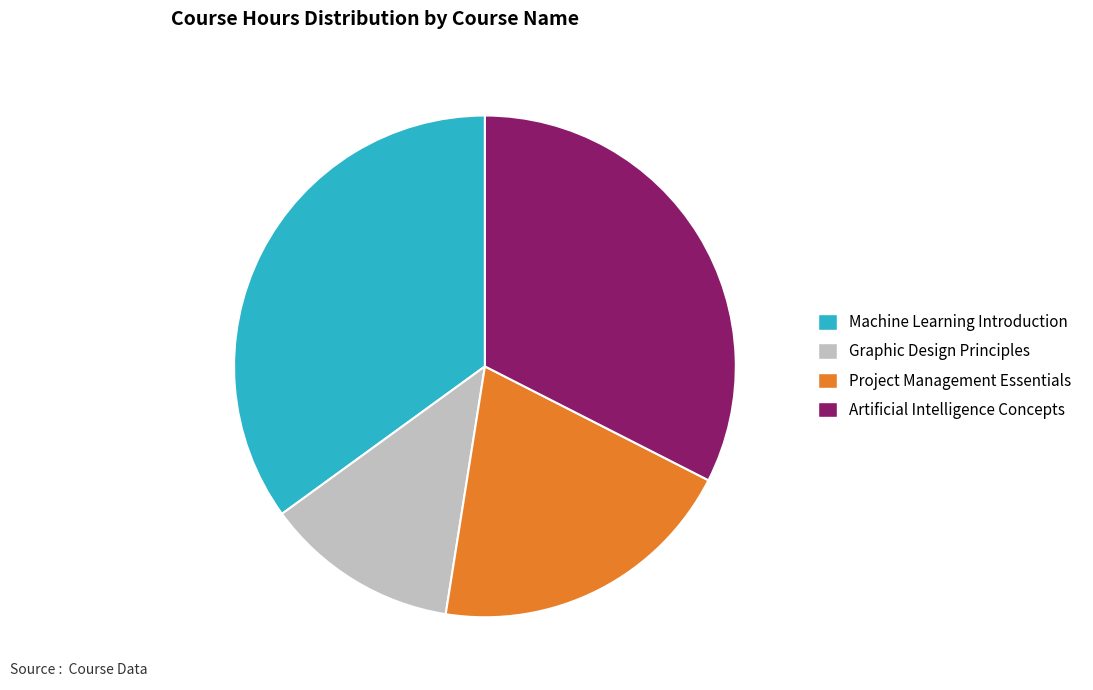

Does Machine Learning Introduction represent more than half of the total?

No